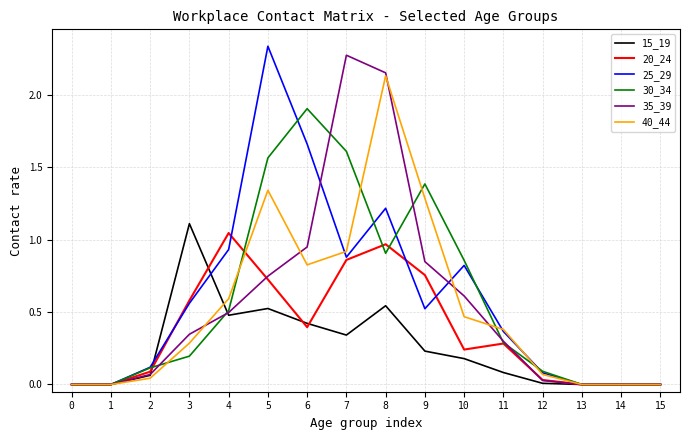

The value of 40_44 at 15 is 0.0. True or false?

True